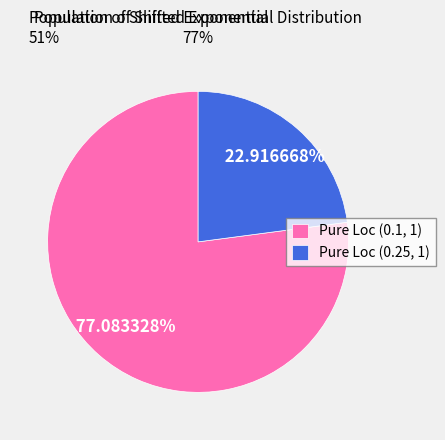

Approximately how many times larger is the value at Pure Loc (0.25, 1) compared to Pure Loc (0.1, 1)?

0.3